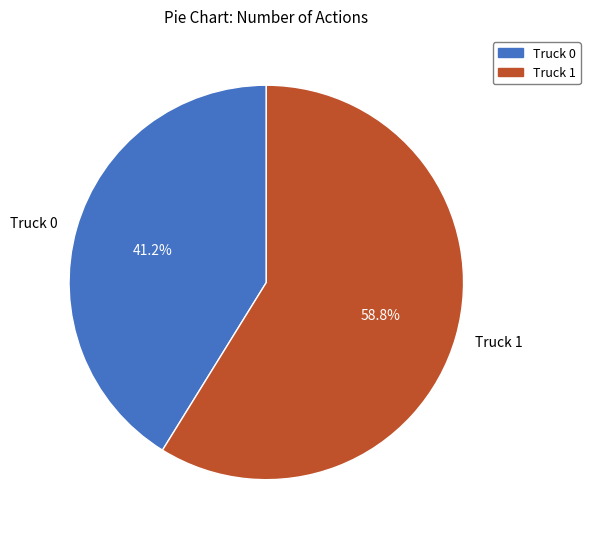

To the nearest percent, what portion does Truck 1 represent?

59%